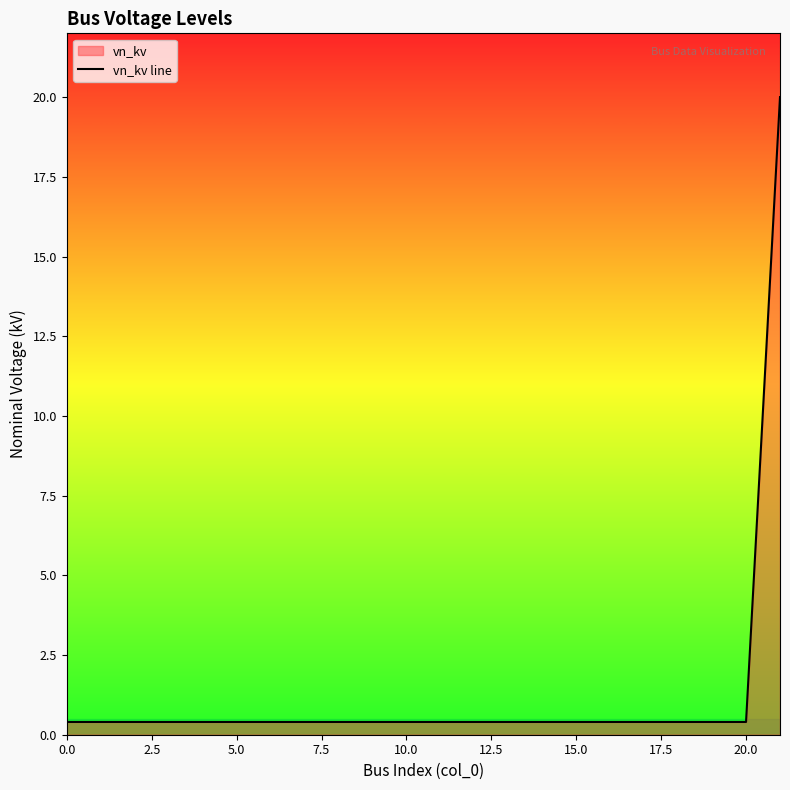

At which category does the chart reach its peak across all series?

21